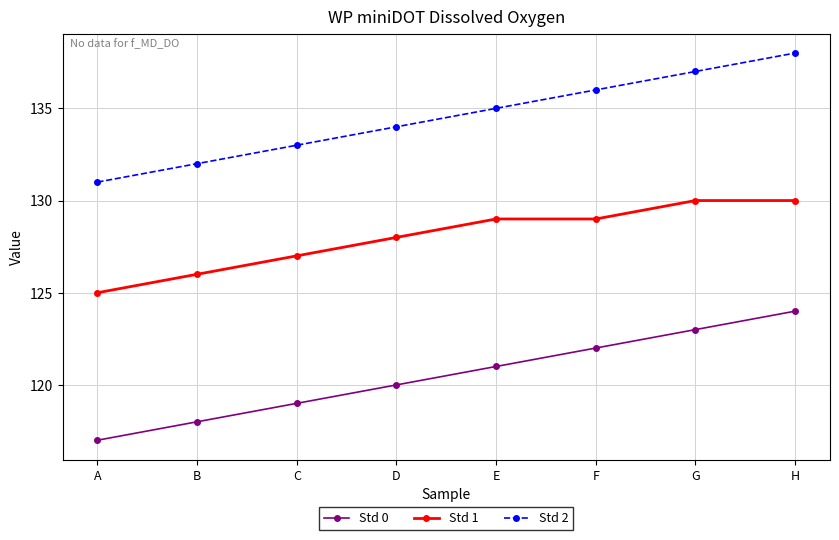

True or false: Std 0 and Std 1 cross at least once.

False